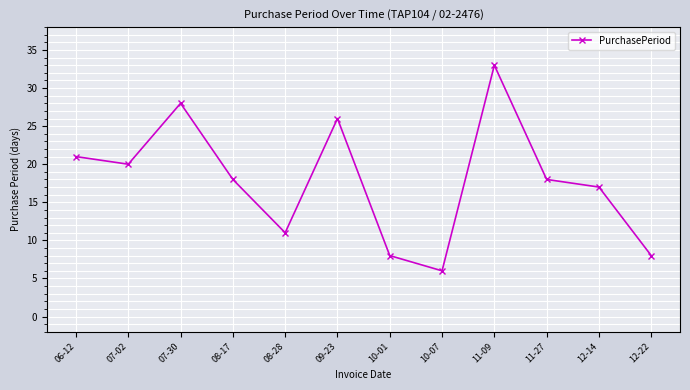

What is the ratio of the value at 06-12 to the value at 08-28?

1.9